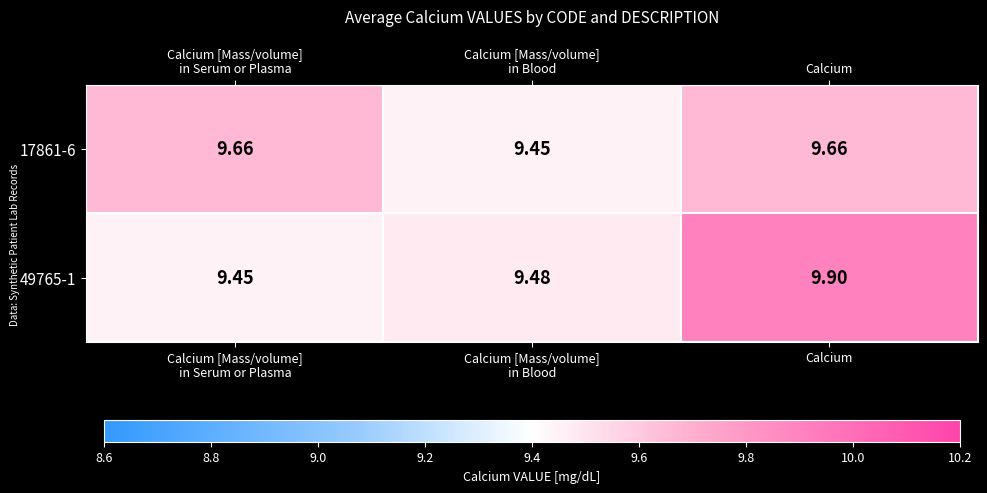

At which category is the sum across all series the highest?

Calcium